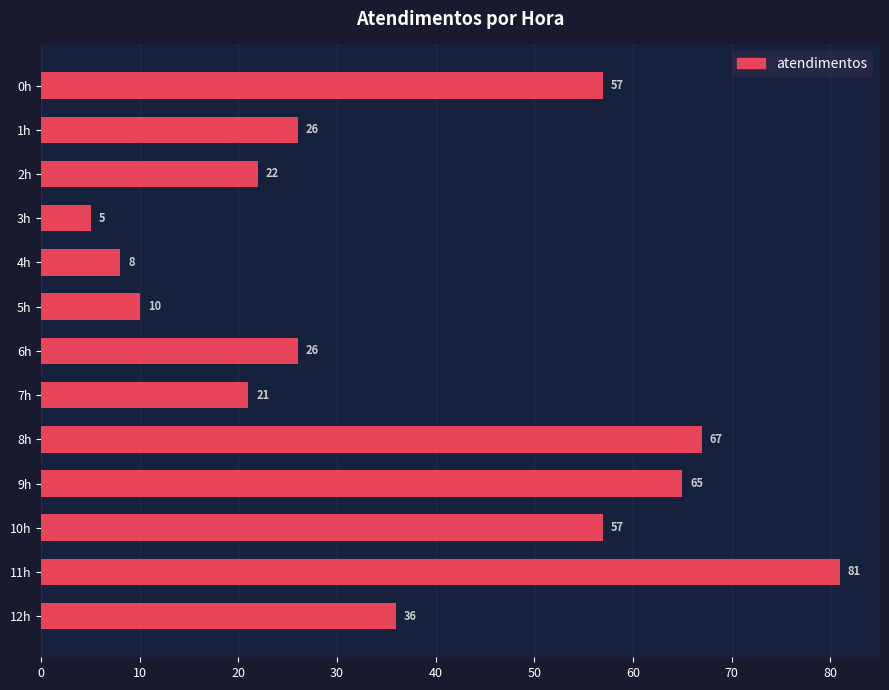

Which label corresponds to the largest value in the chart?

11h